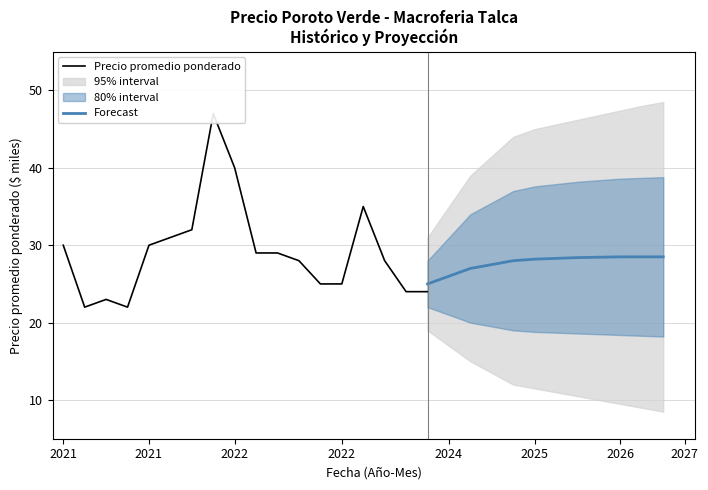

What is the label of the 18th point from the right?

2020-12